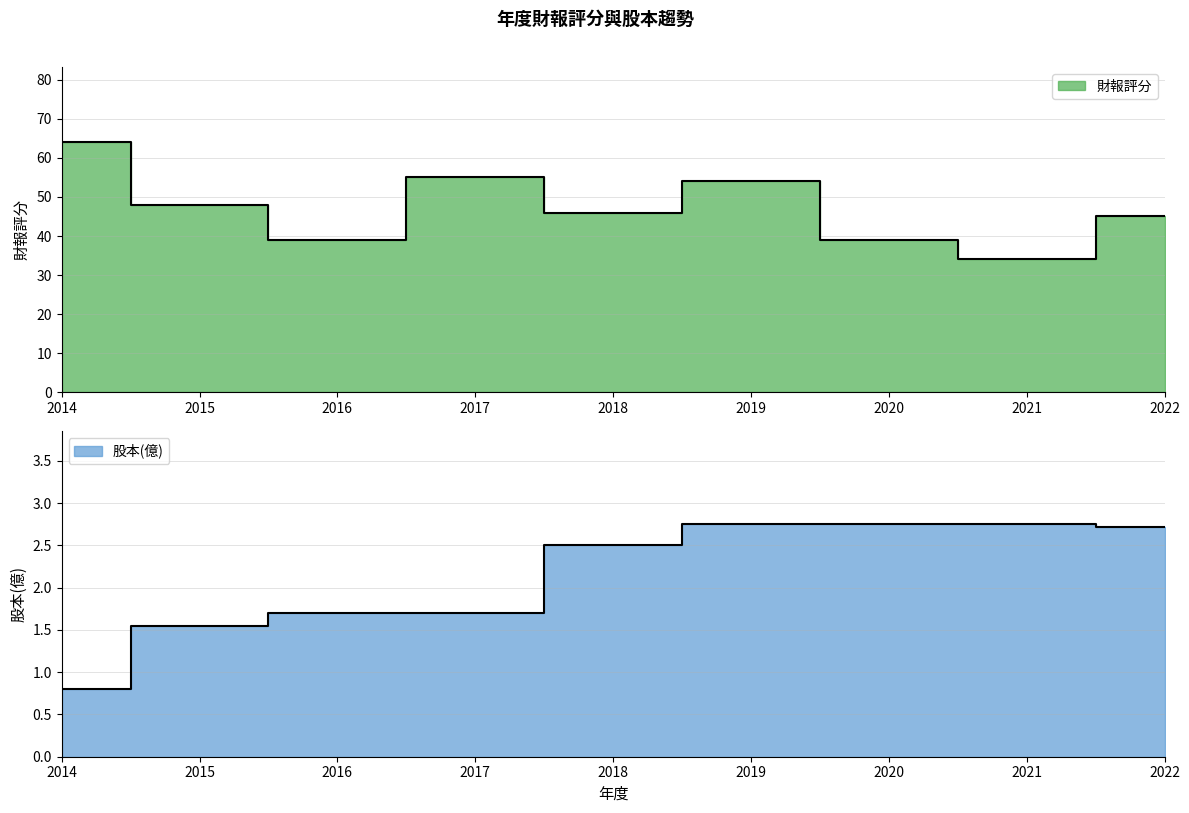

What are all the series names shown in the legend?

財報評分, 股本(億)